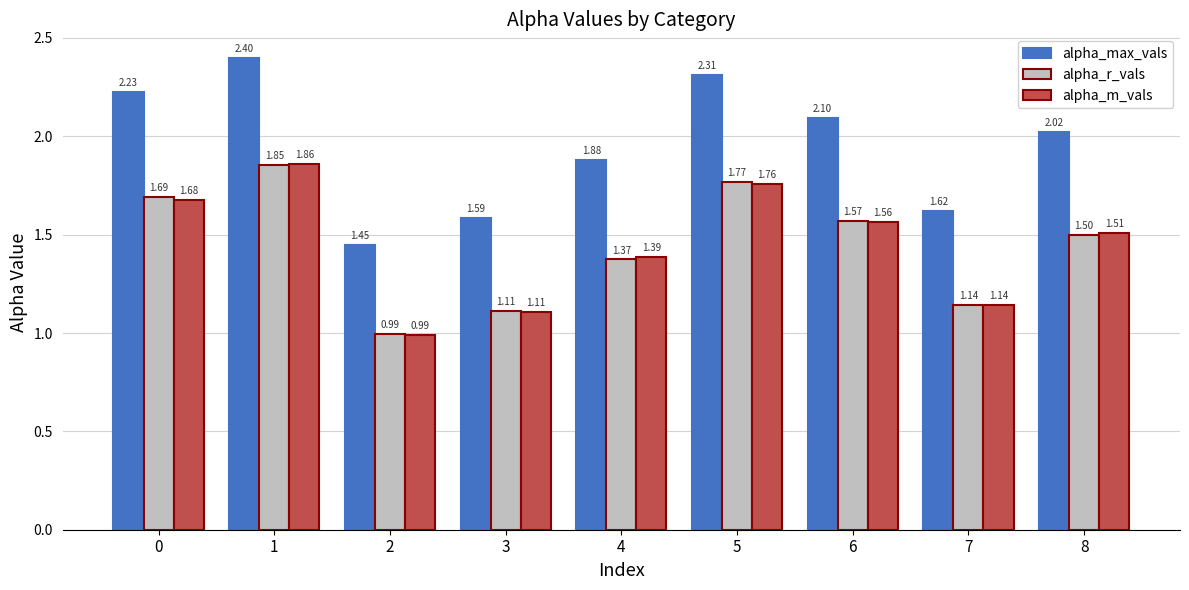

Which series has the largest total across all categories?

alpha_max_vals